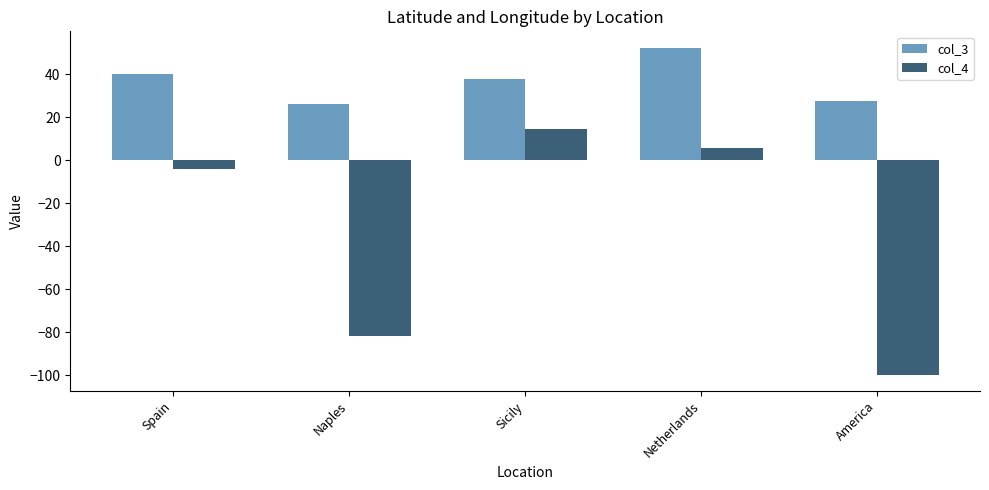

How many groups of bars are there?

5